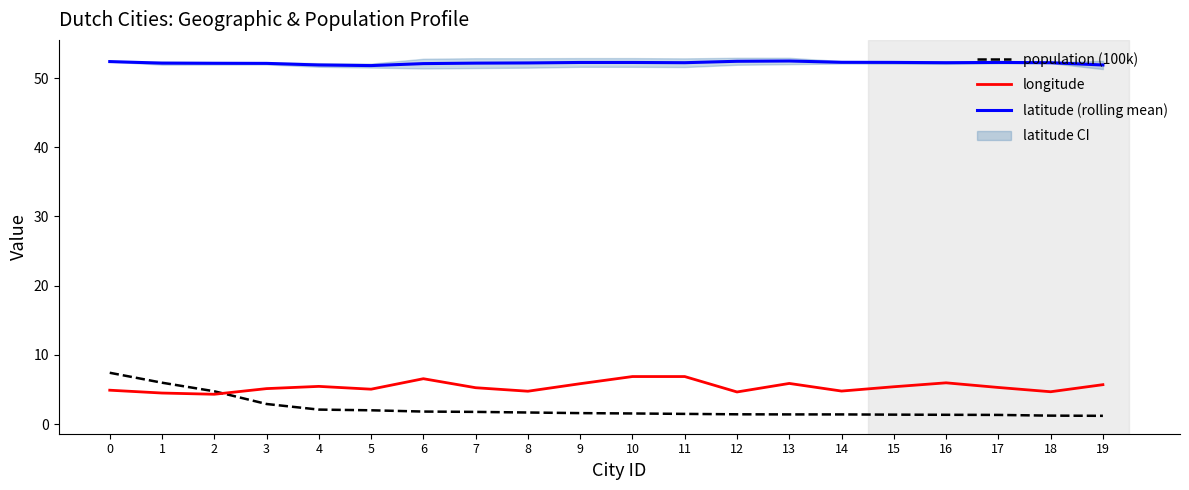

List the labels in order of longitude value, smallest first.

2, 1, 12, 18, 8, 14, 0, 5, 3, 7, 17, 15, 4, 19, 9, 13, 16, 6, 10, 11